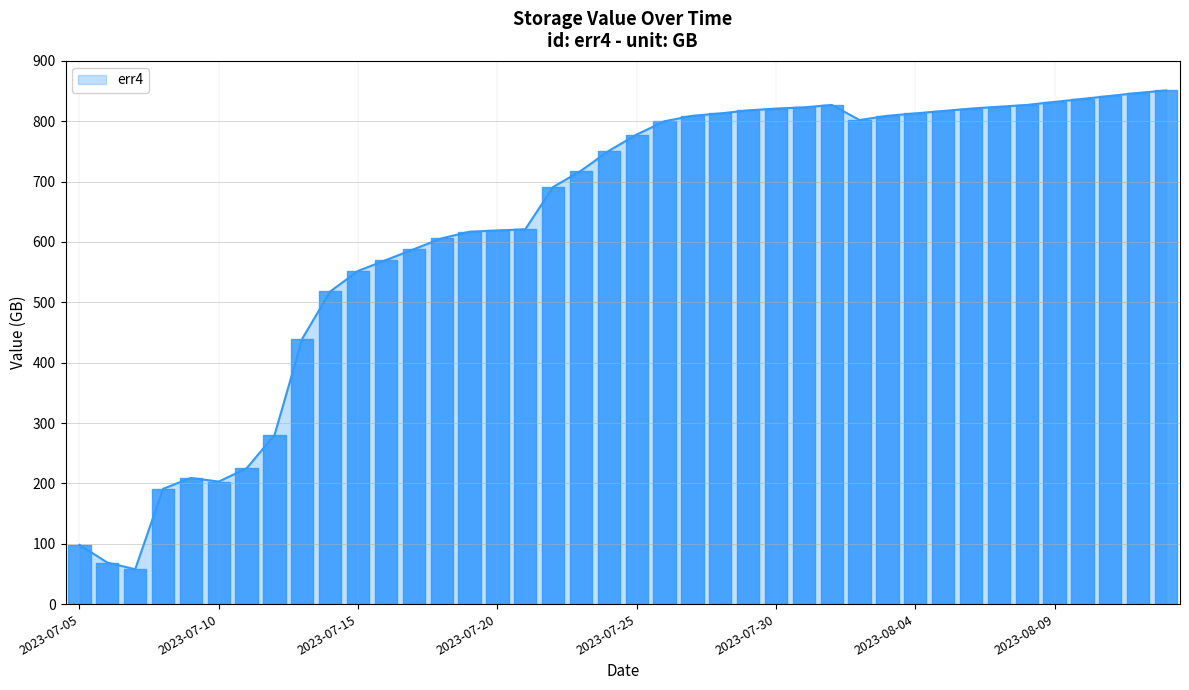

What is the smallest value displayed?

57.7